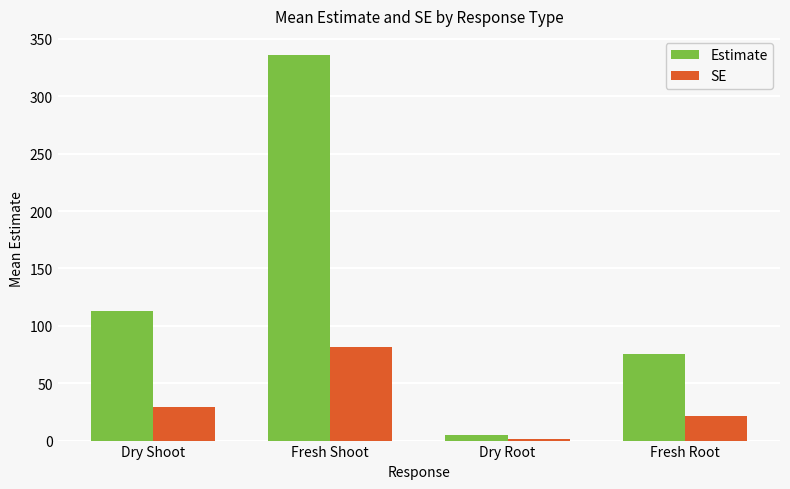

How many data points in SE are above 29?

2